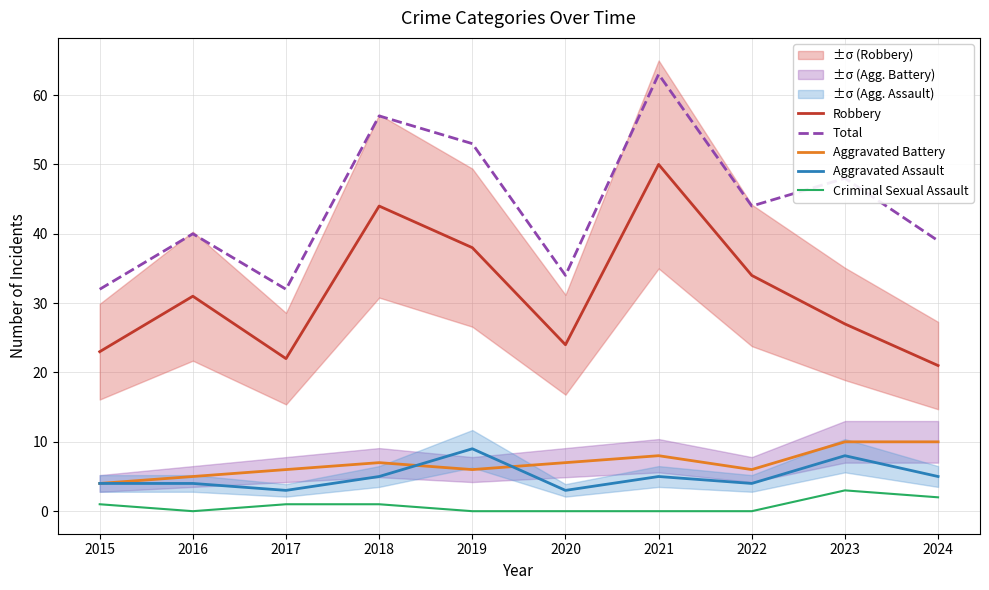

Which category has the highest value in the Robbery series?

2021